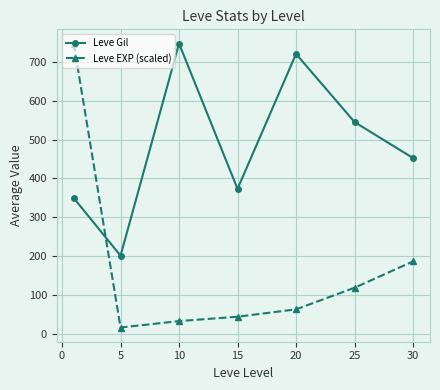

How many intersections are there between Leve Gil and Leve EXP (scaled)?

1